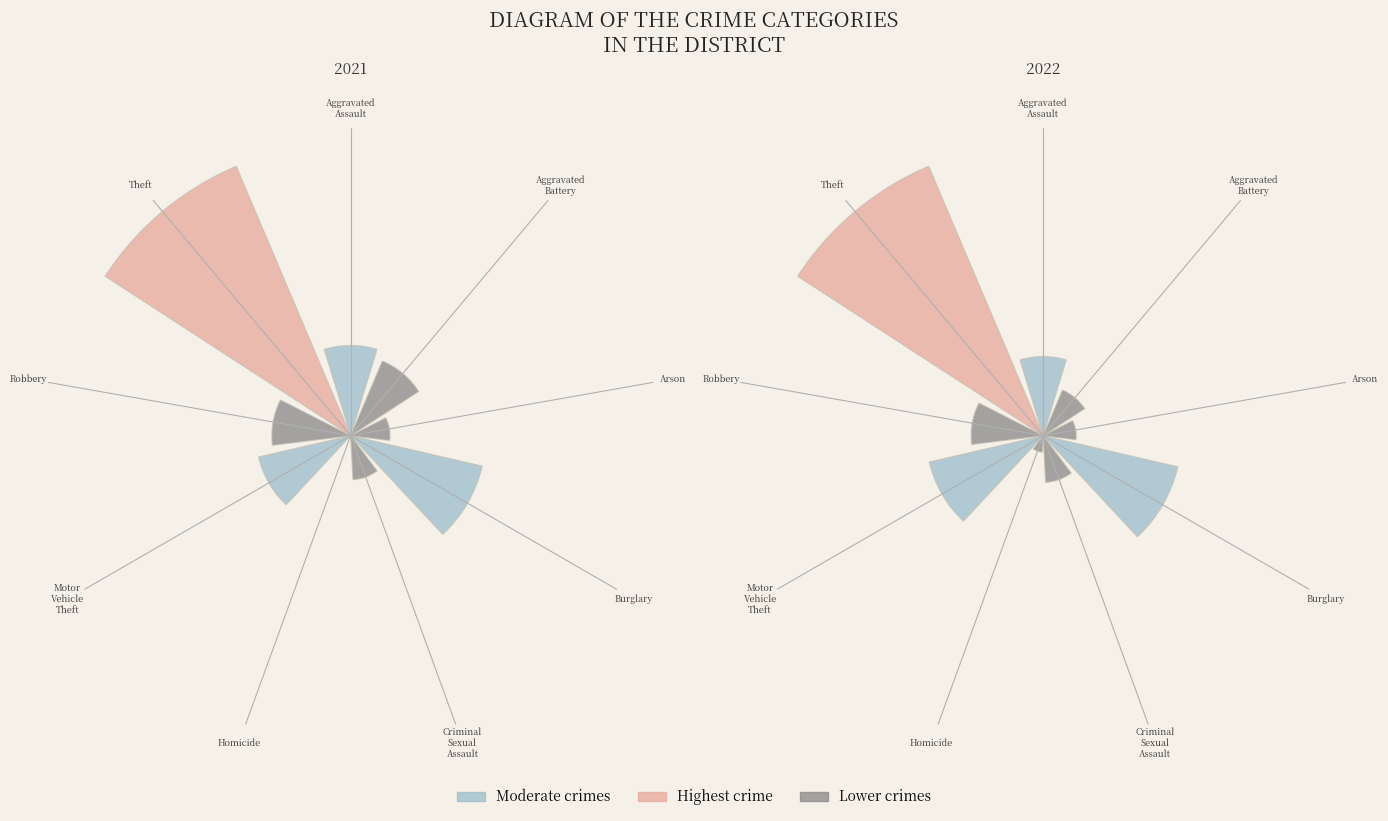

To the nearest percent, what is the difference between the 3 and 2 slice percentages?

13%